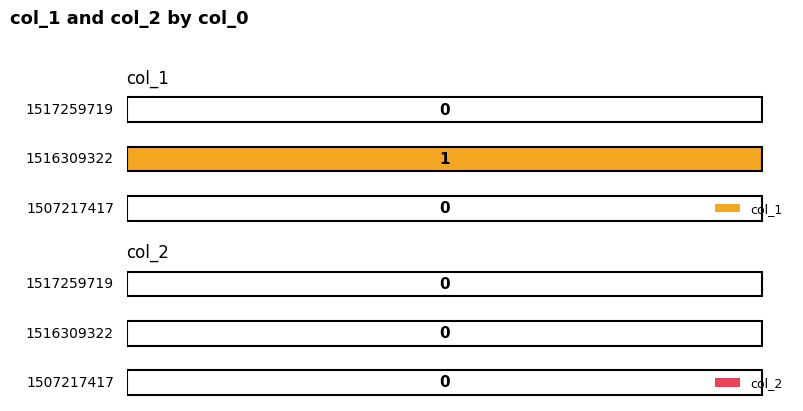

At which category is the sum across all series the highest?

1516309322